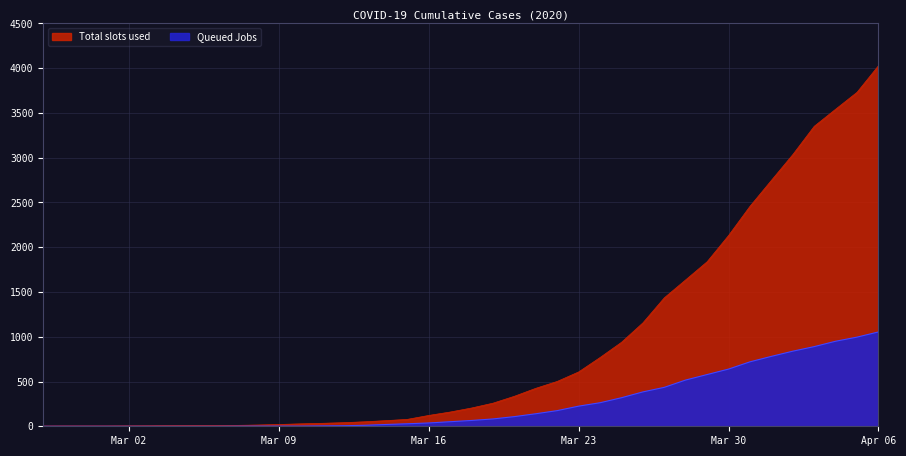

Is it true that Queued Jobs equals 697 at 2020-03-27?

False